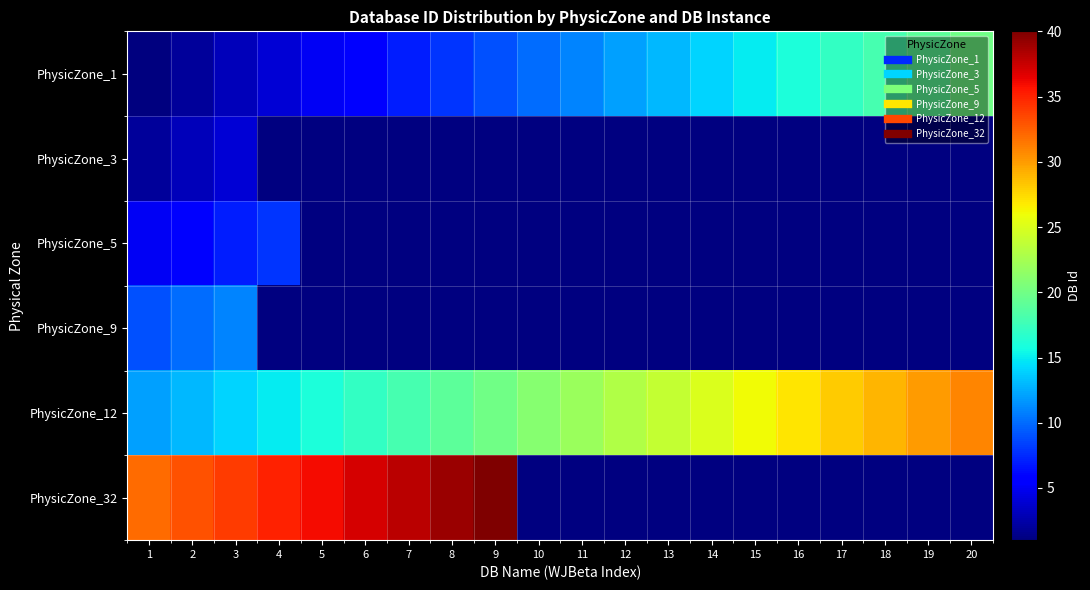

Rank the series at 3 from highest to lowest value.

PhysicZone_32, PhysicZone_12, PhysicZone_9, PhysicZone_5, PhysicZone_3, PhysicZone_1